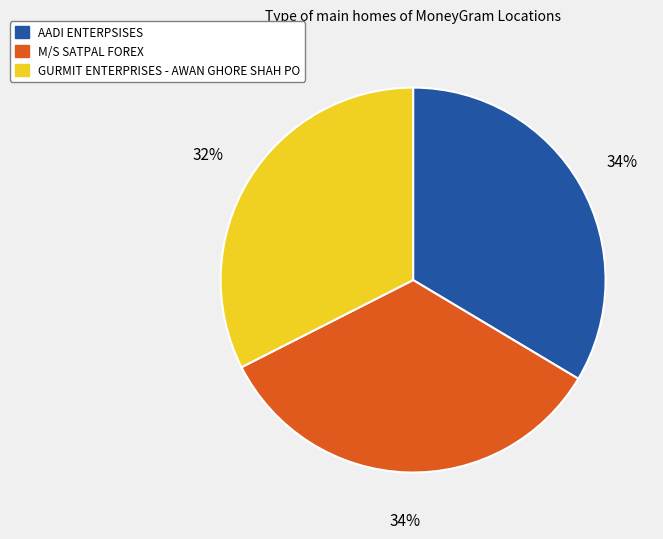

Count the number of slices in the pie.

3